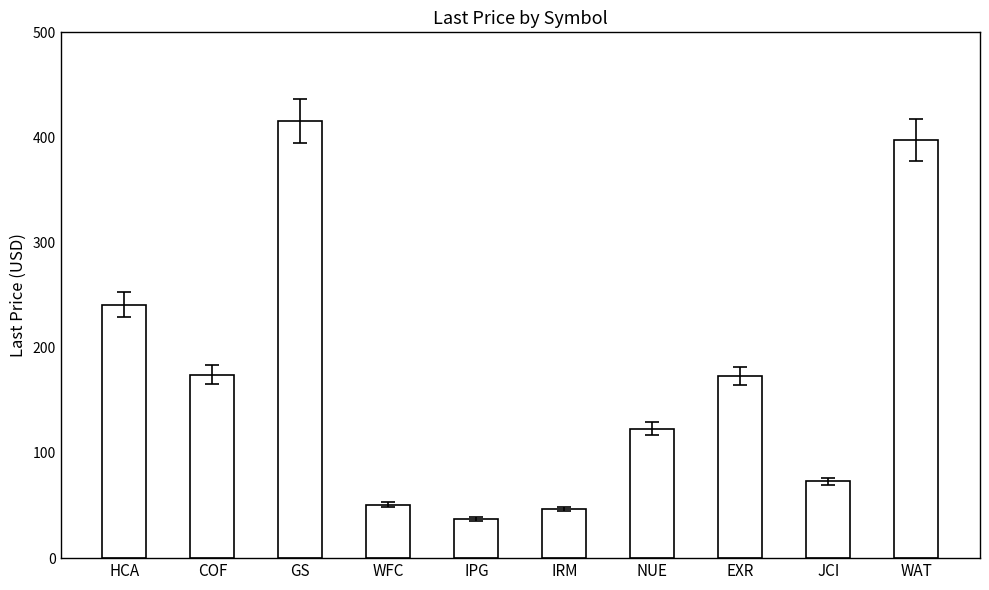

What is the change in value from IPG to WAT?

+360.3